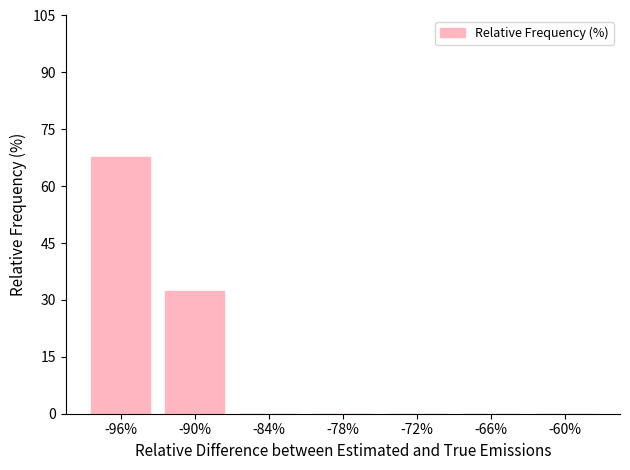

What is the sum of the values at -72% and -96%?

67.6